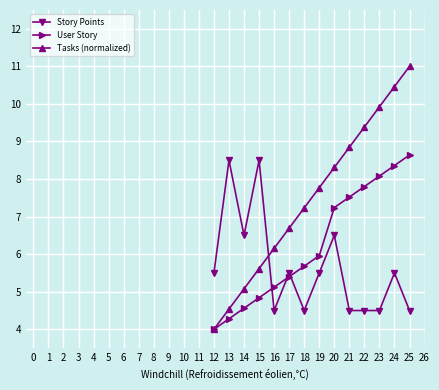

What is the difference between the maximum and second lowest values in the User Story series?

4.4